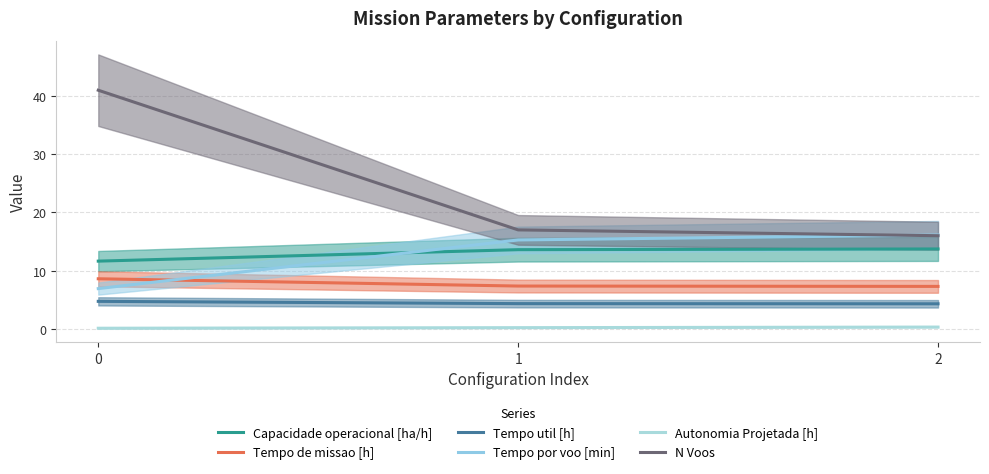

How many Tempo de missao [h] values are between 7 and 8?

2